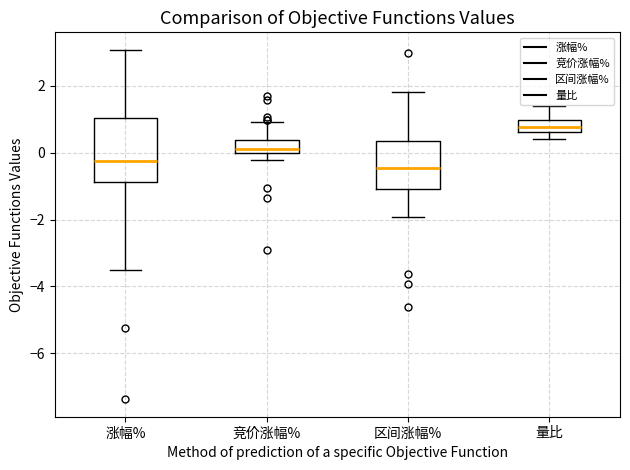

Which box's median line is the lowest?

区间涨幅%